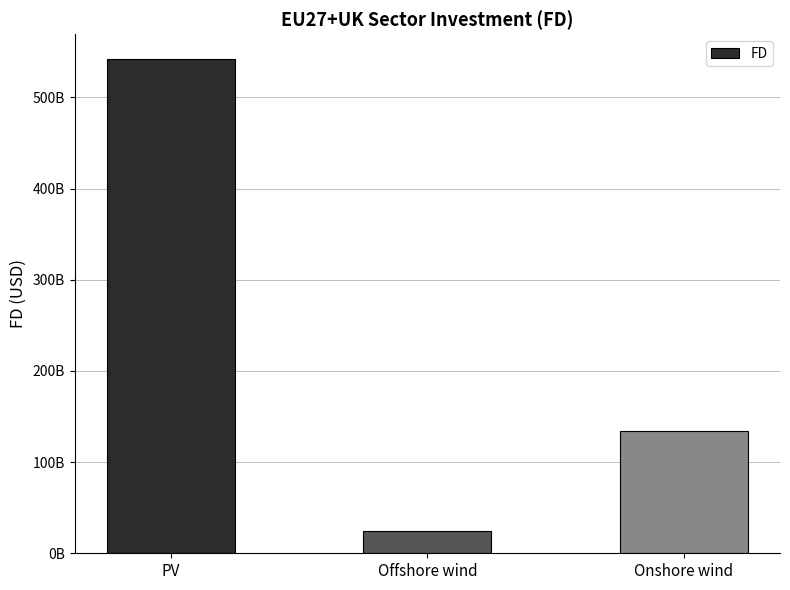

Reading left to right, extract all data points from this chart.

PV=542363707380.6	Offshore wind=24581881156.3	Onshore wind=133978987235.5